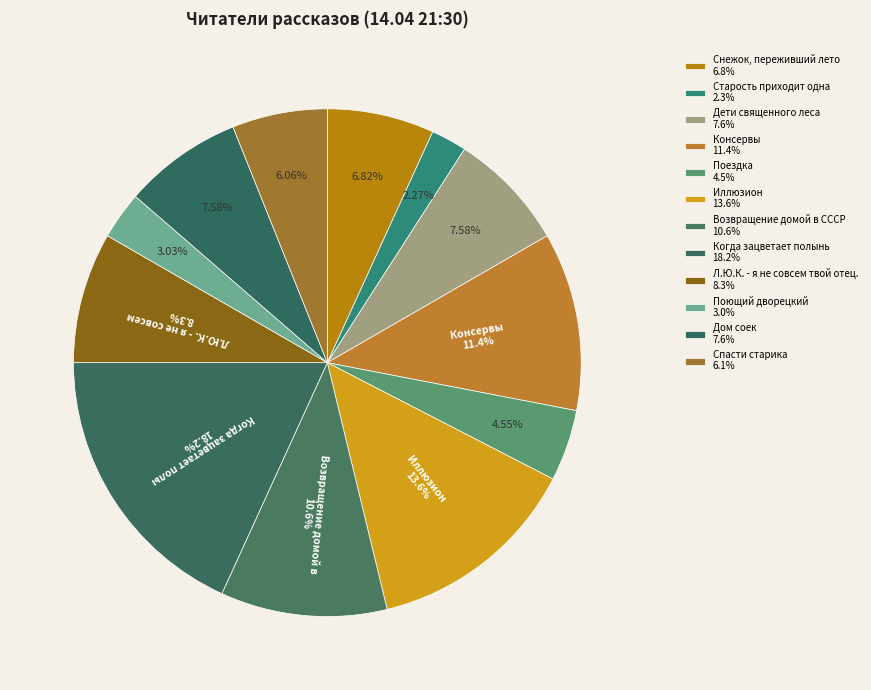

Which slice is the smallest?

Старость приходит одна